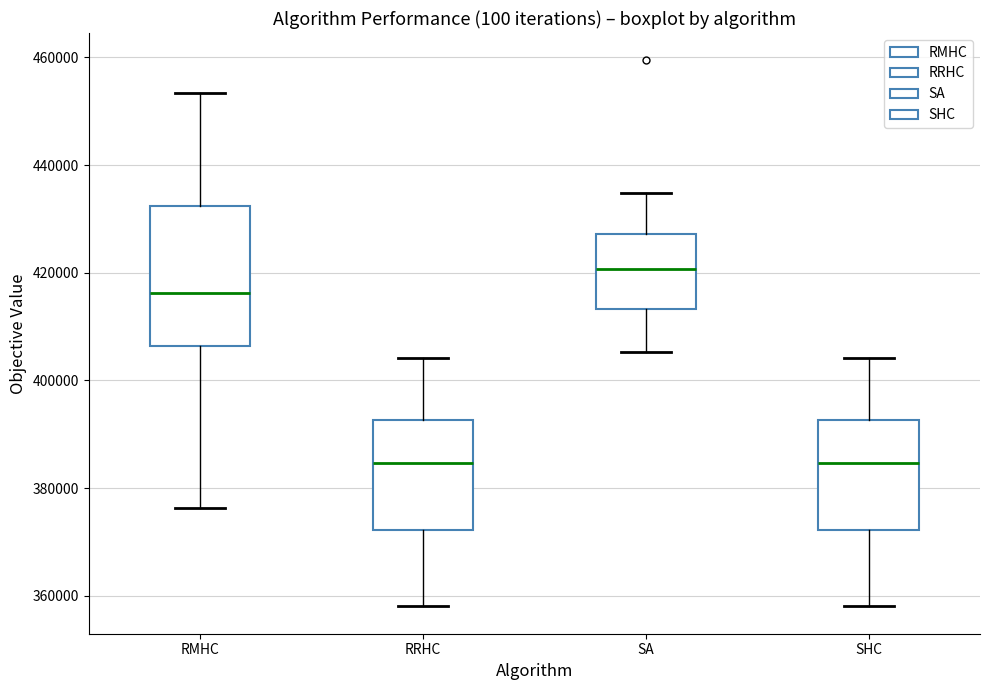

Reading left to right, read every box against the y-axis: the position of its median line, the range the box covers, and the ends of its whiskers. The values are not printed on the chart, so give them approximately, as read against the axis.

RMHC: median 416000, box 406000 to 432000, whiskers 376000 to 454000
RRHC: median 384000, box 372000 to 392000, whiskers 358000 to 404000
SA: median 420000, box 414000 to 428000, whiskers 406000 to 434000
SHC: median 384000, box 372000 to 392000, whiskers 358000 to 404000